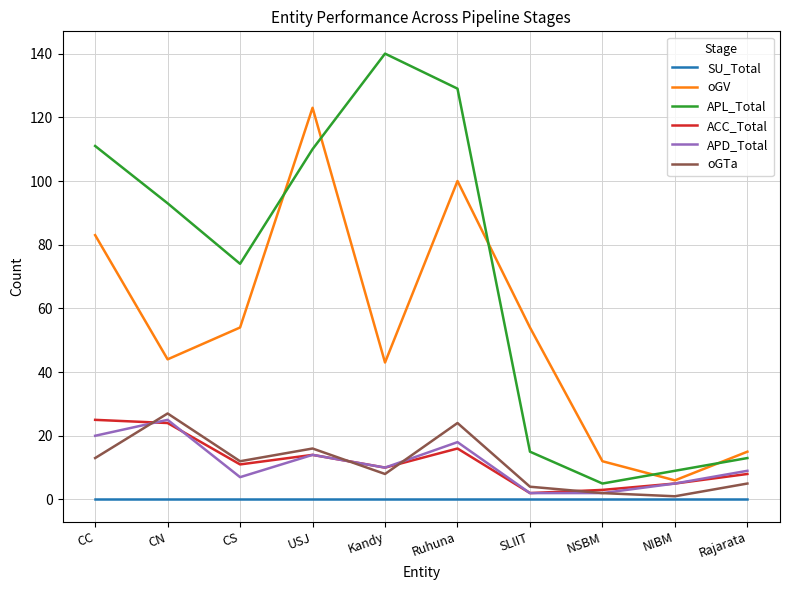

True or false: oGTa has a value of 27 at CN.

True